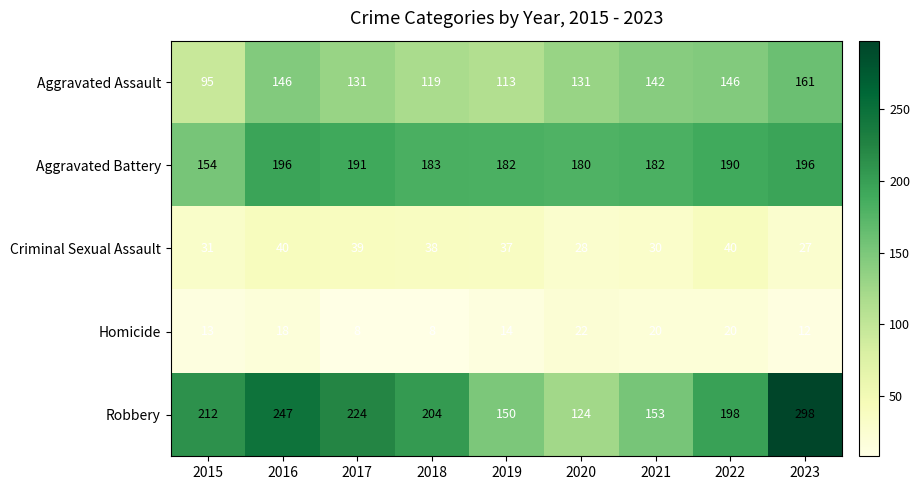

What value does the Homicide series have at 2017, to the nearest 5?

10